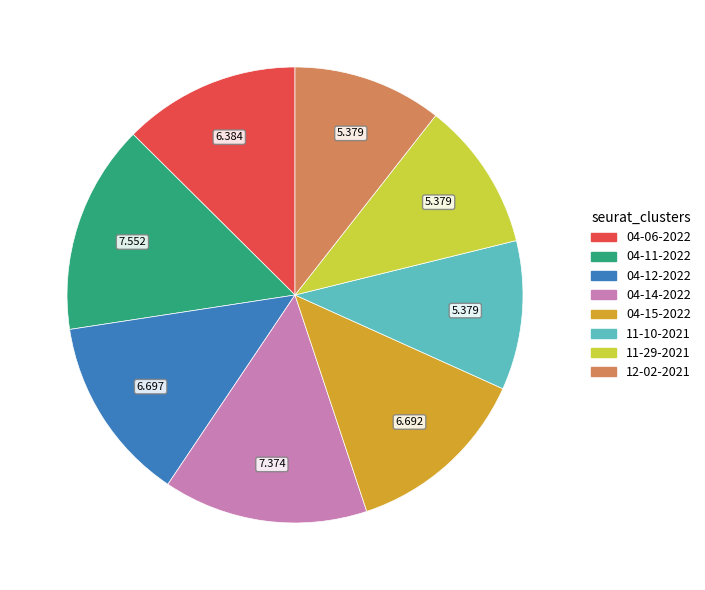

Is there a majority slice in this chart?

No